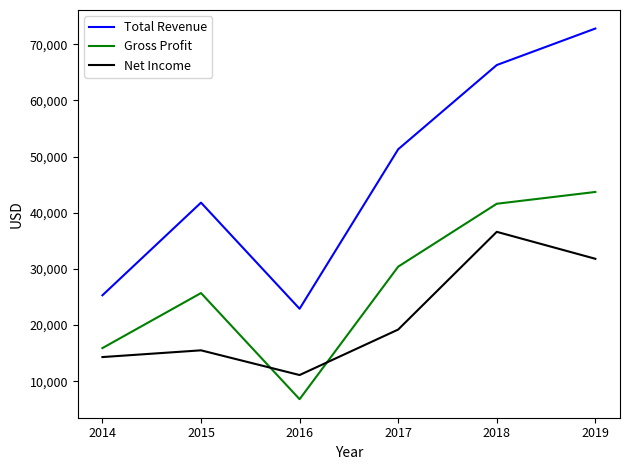

At which category does the chart reach its peak across all series?

2019